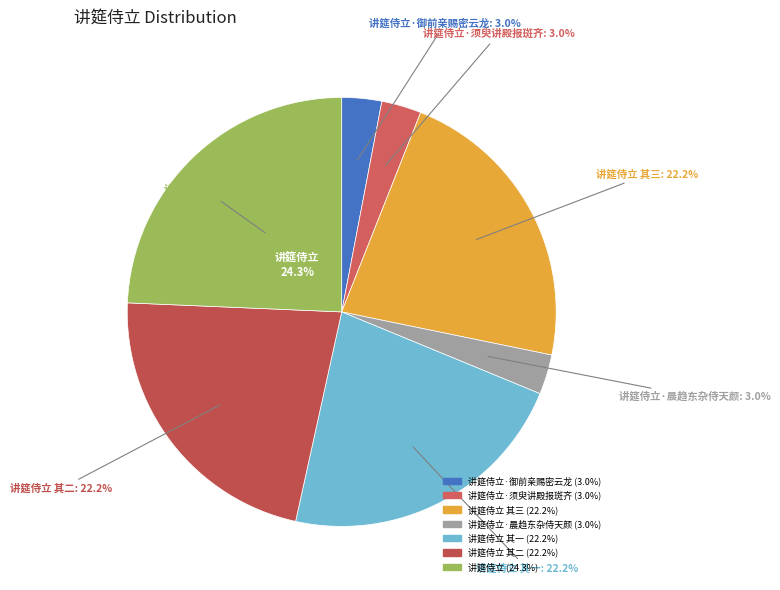

Do 讲筵侍立·须臾讲殿报斑齐 and 讲筵侍立 together represent more than half of the pie?

No